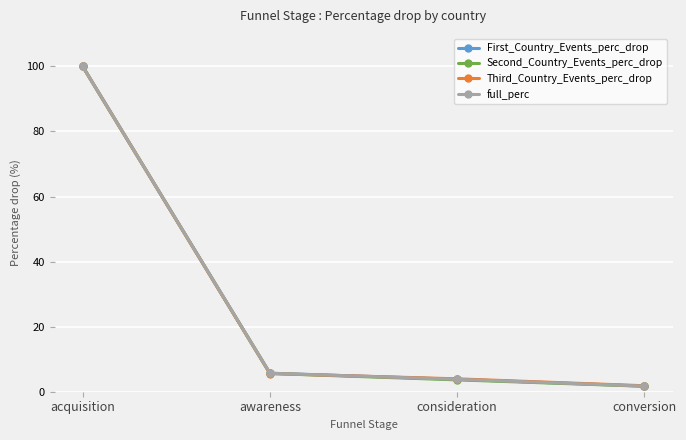

What are all the series names shown in the legend?

First_Country_Events_perc_drop, Second_Country_Events_perc_drop, Third_Country_Events_perc_drop, full_perc